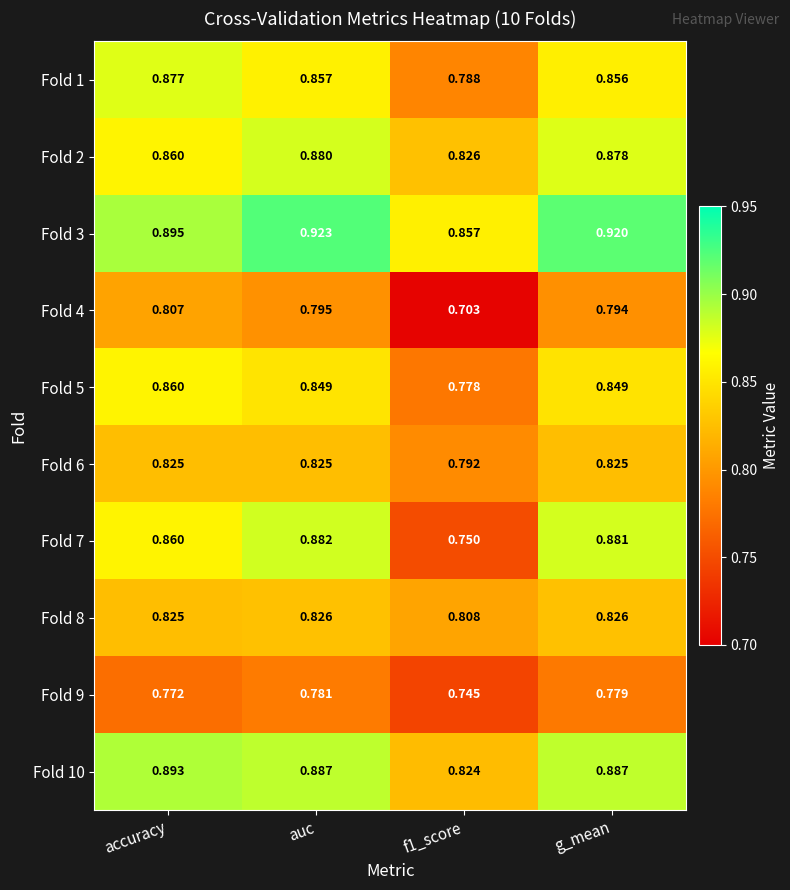

At which label does Fold 4 reach its peak?

accuracy